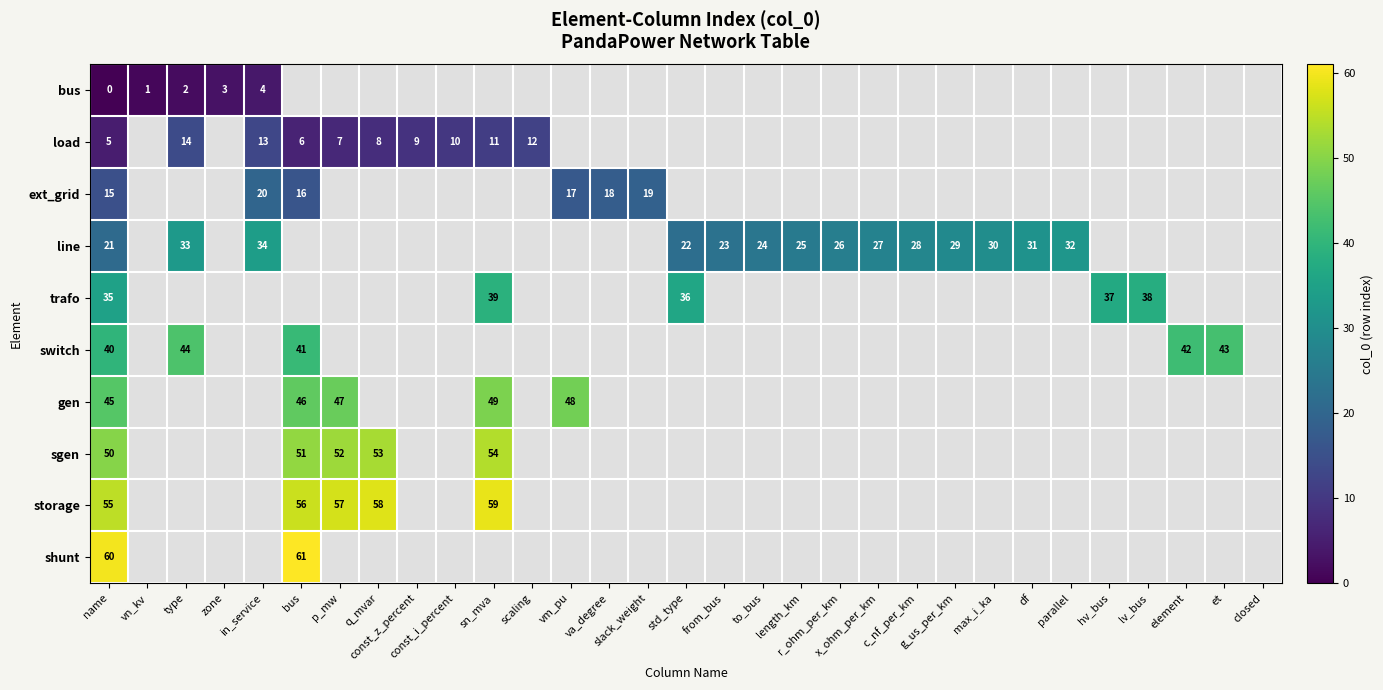

At which category does the chart reach its peak across all series?

bus